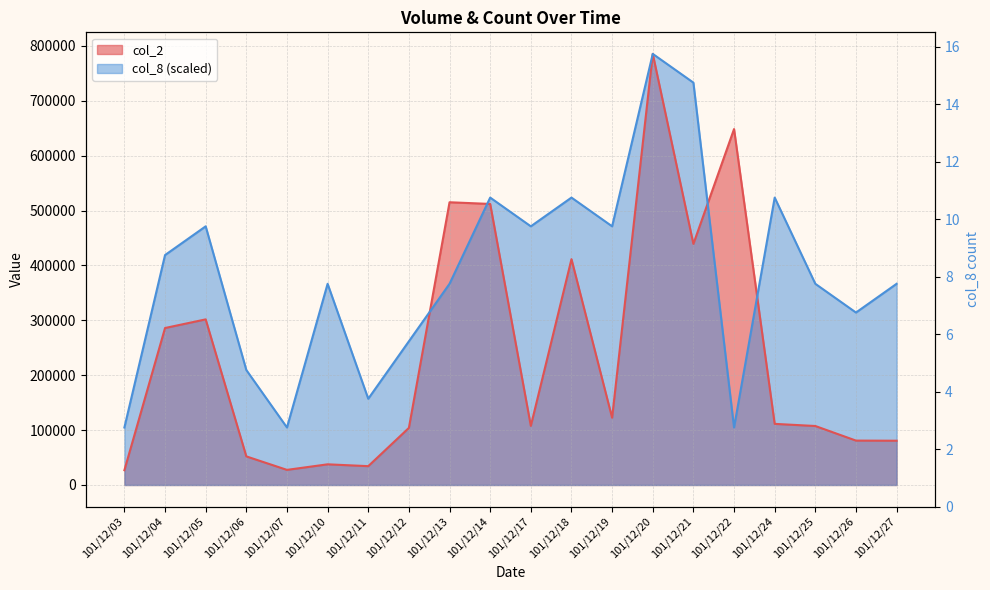

Does the chart display data point markers on the line(s)?

No